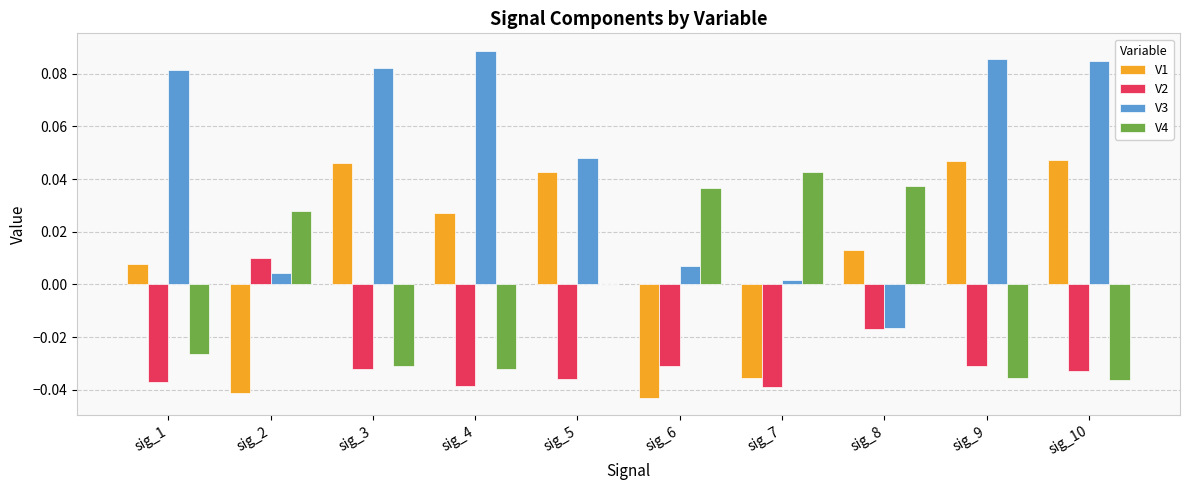

Which series changed the most between sig_2 and sig_6?

V2